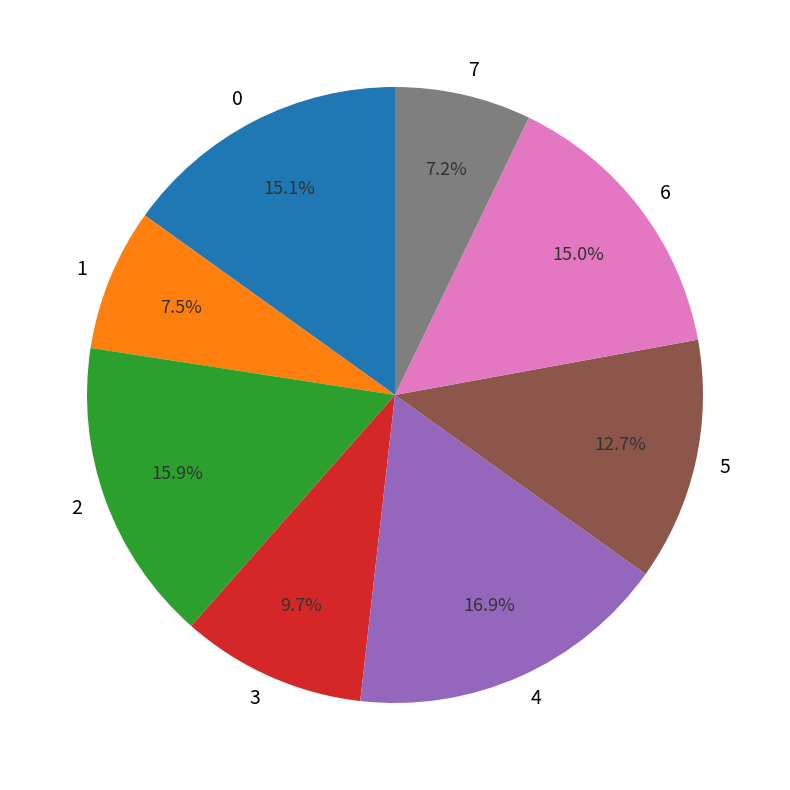

Which slice is the largest?

4